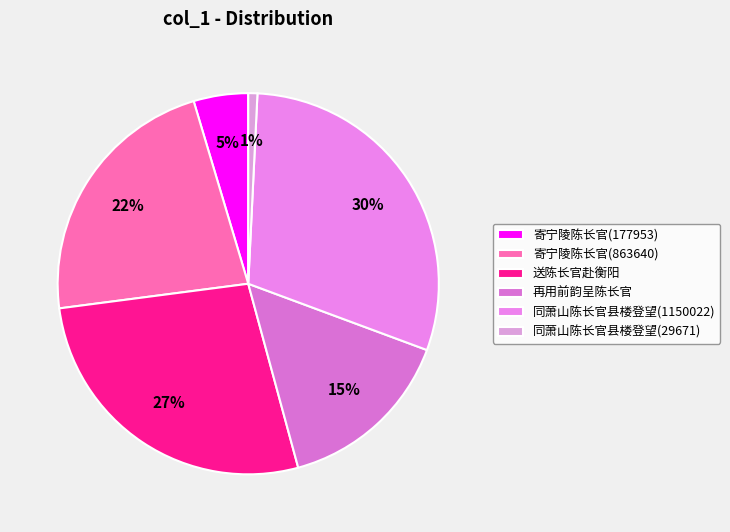

To the nearest percent, what percentage of the pie is 再用前韵呈陈长官?

15%